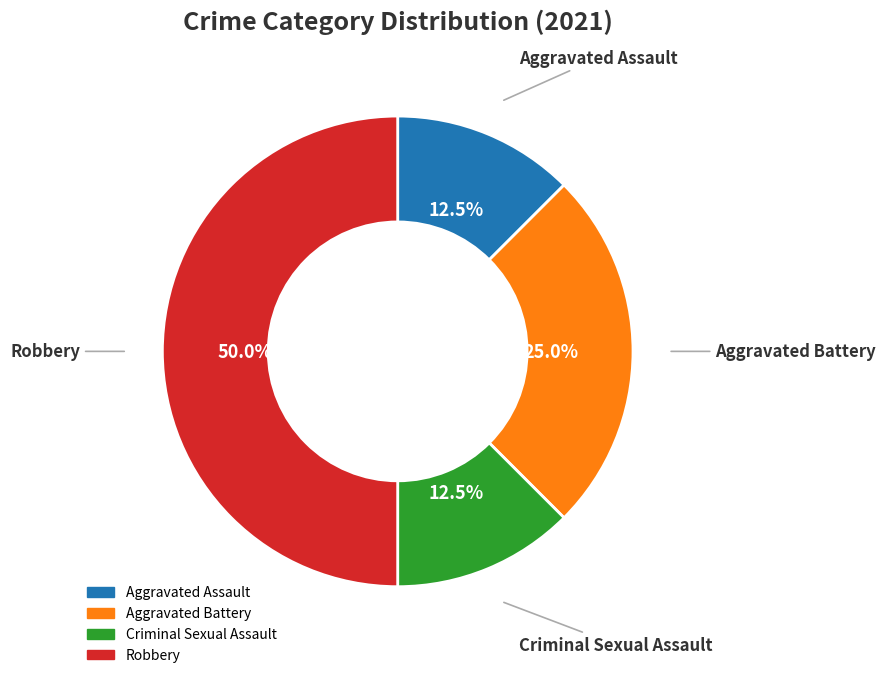

What percentage is the Robbery slice, to the nearest percent?

50%